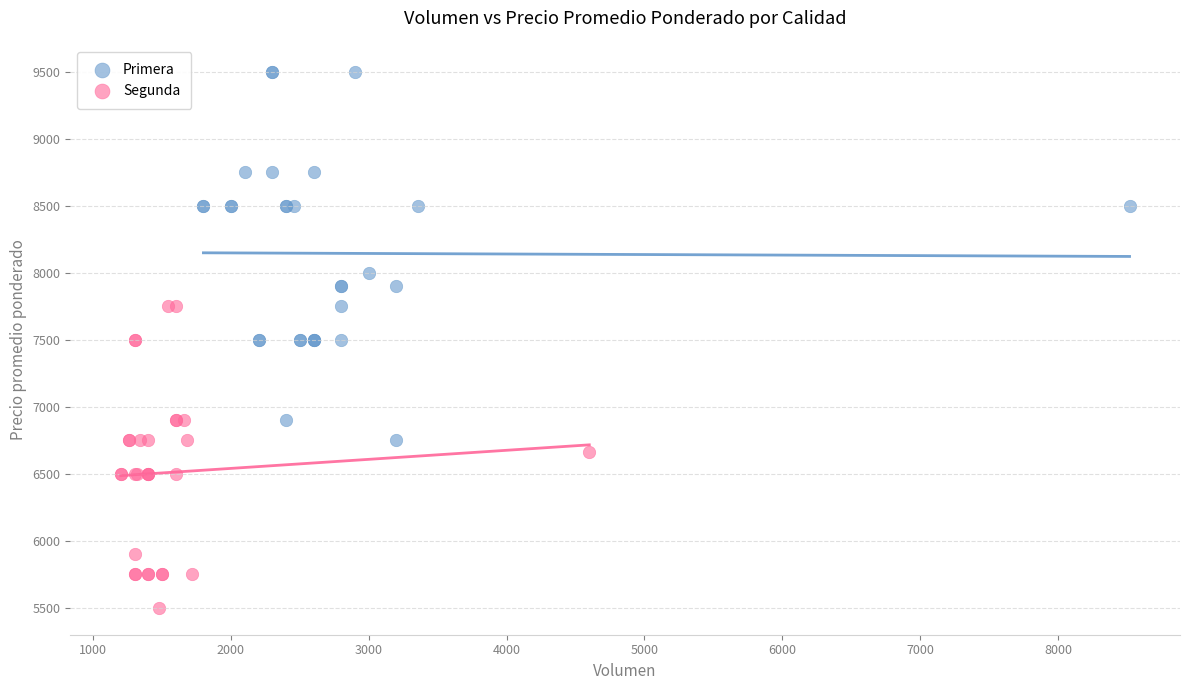

Which series reaches the minimum Y coordinate?

Segunda